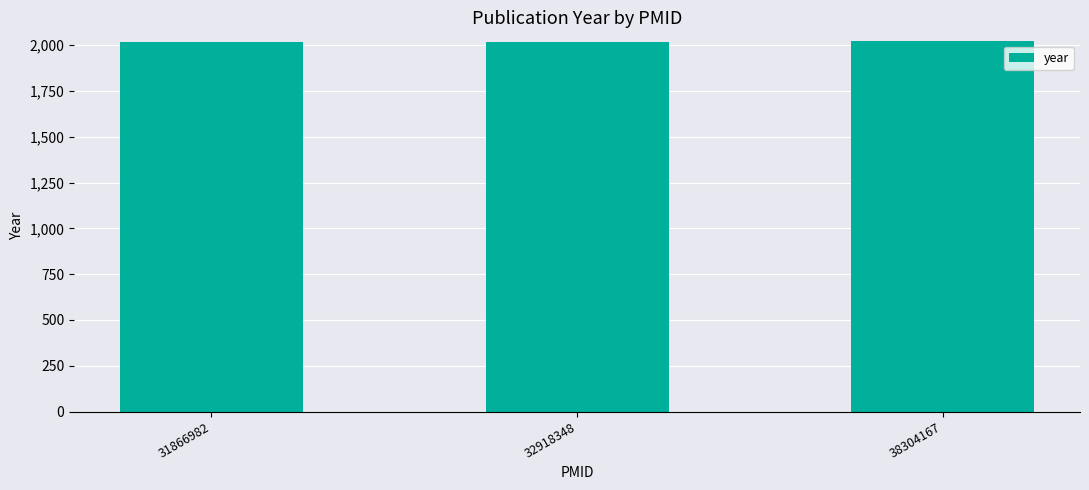

What is the value of the 1st bar from the left?

2019